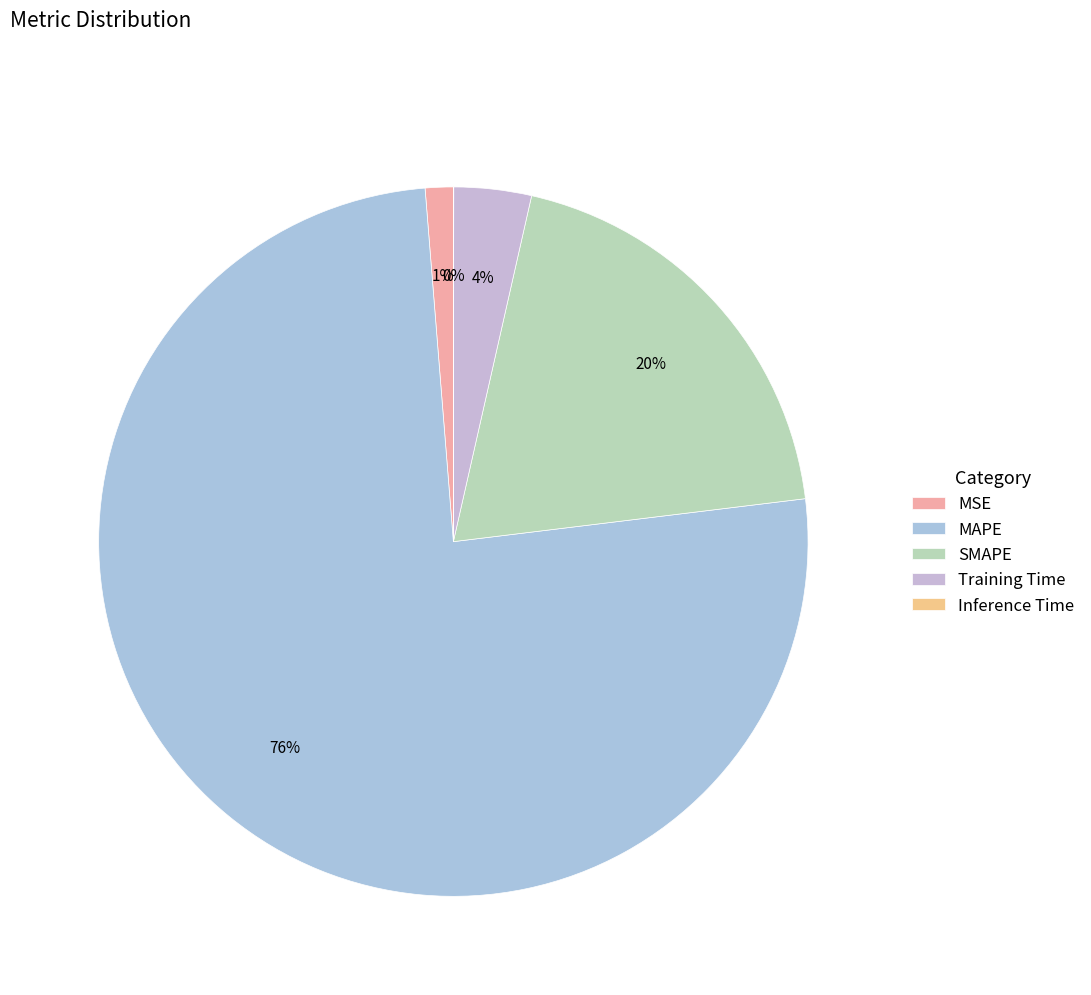

Which slice is the smallest?

Inference Time